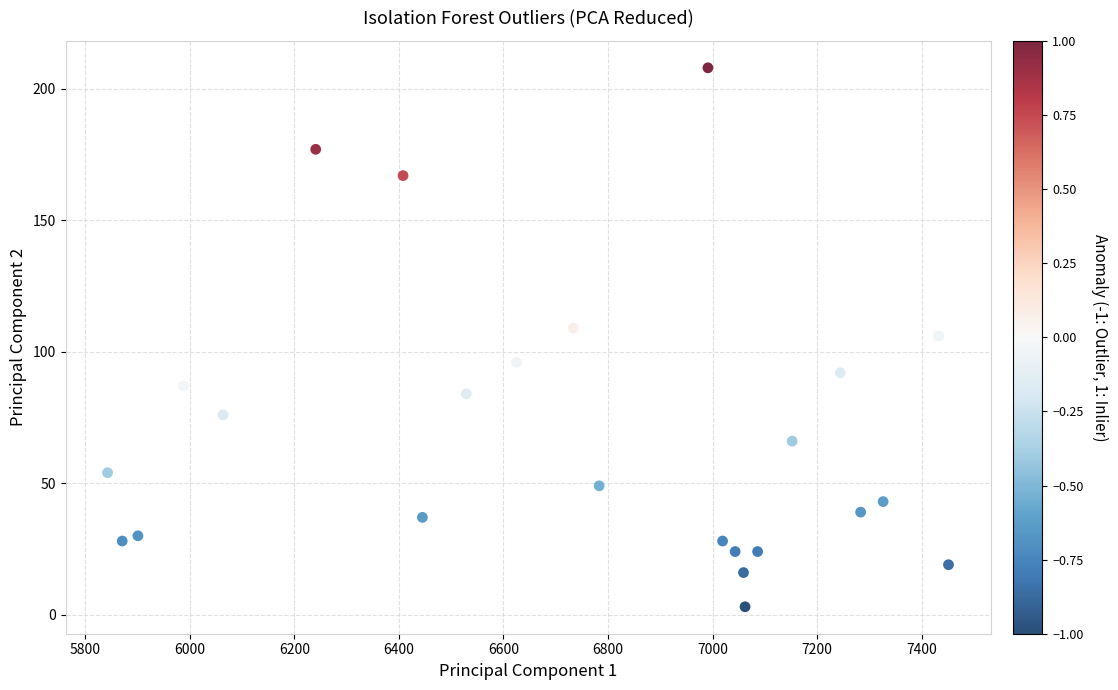

What is the range of X values (max minus min)?

1608